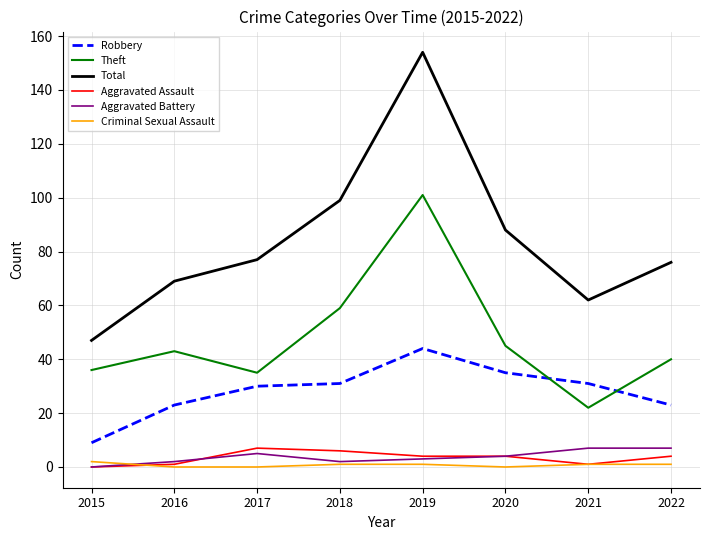

At which category does Aggravated Battery reach its first local peak?

2017